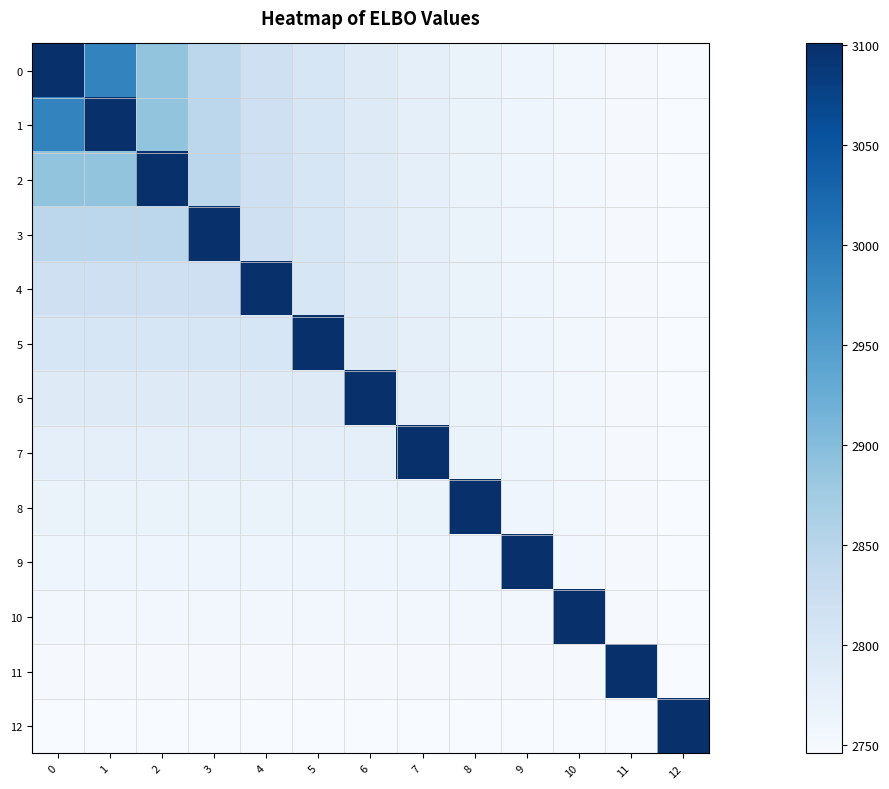

What is the spread (max minus min) of values at 4?

355.1